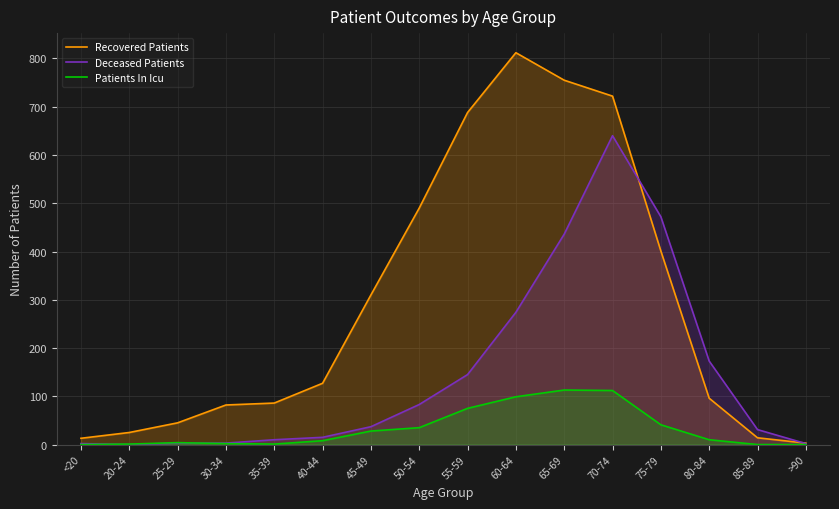

Does the chart display data point markers on the line(s)?

No